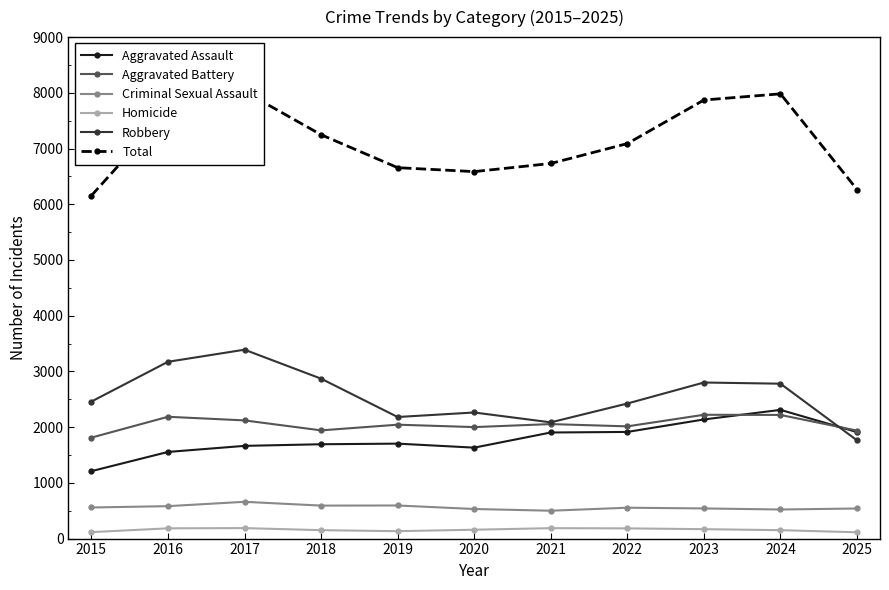

What is the maximum value shown in the chart?

8023